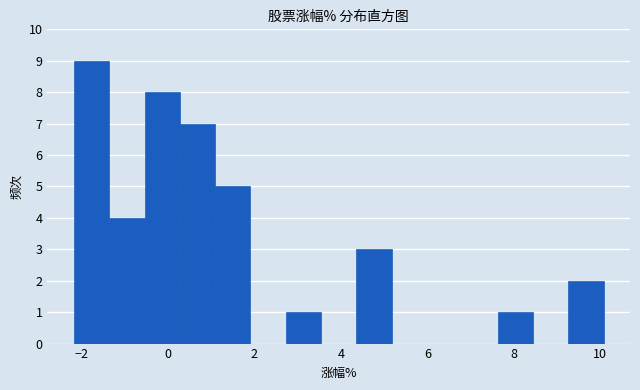

Reading left to right, list every bar in this chart as the range it spans on the x-axis followed by its height. Neither the bar edges nor the heights are printed on the chart, so give them approximately, as read against the axes.

-2.2 to -1.4: 9
-1.4 to -0.6: 4
-0.6 to 0.2: 8
0.2 to 1.0: 7
1.0 to 2.0: 5
2.0 to 2.8: 0
2.8 to 3.6: 1
3.6 to 4.4: 0
4.4 to 5.2: 3
5.2 to 6.0: 0
6.0 to 6.8: 0
6.8 to 7.6: 0
7.6 to 8.4: 1
8.4 to 9.2: 0
9.2 to 10.0: 2